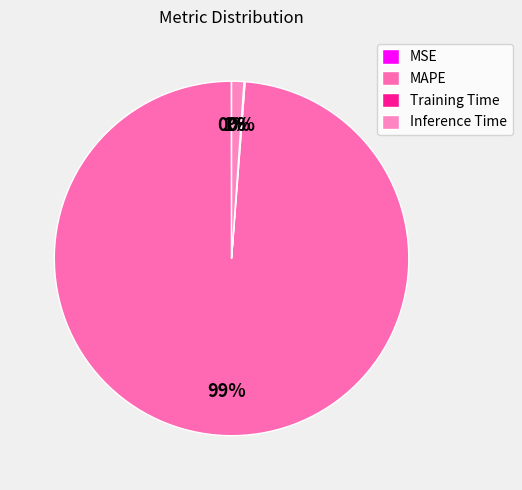

Which category has the smallest portion of the pie?

MSE